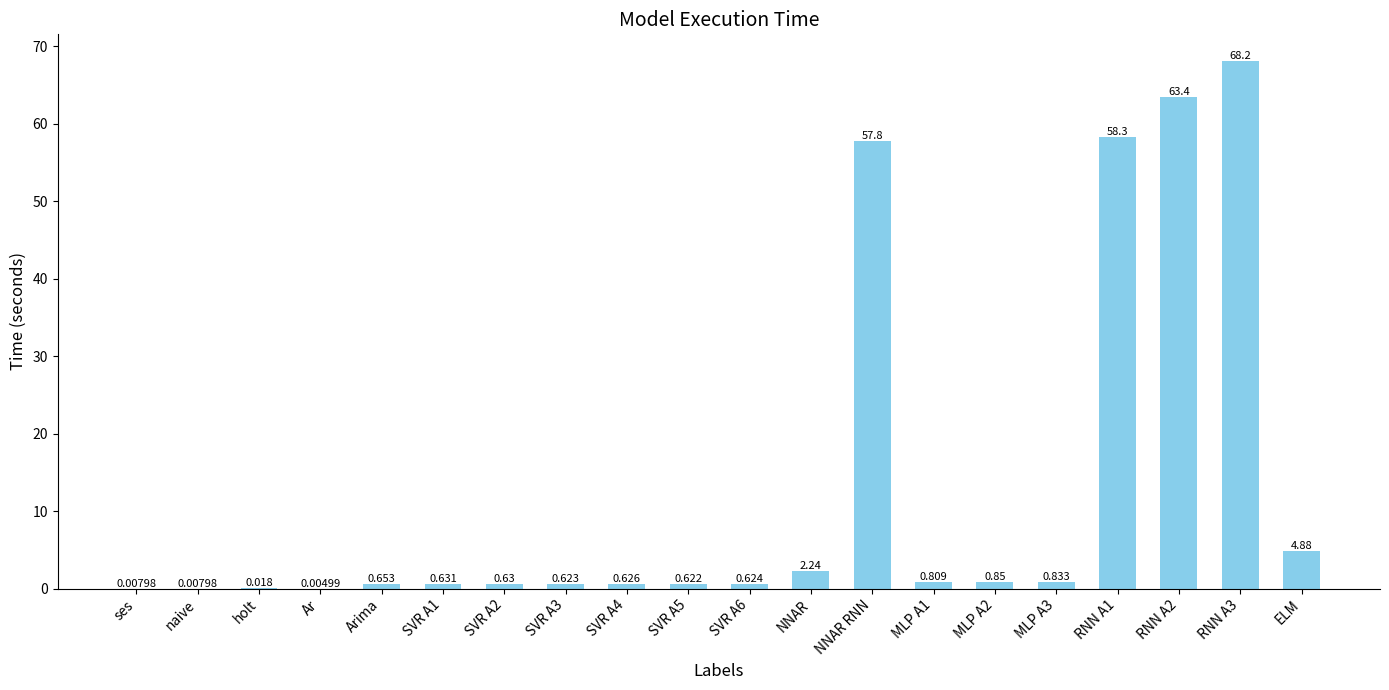

Where is the data nearest to the value 34?

NNAR RNN